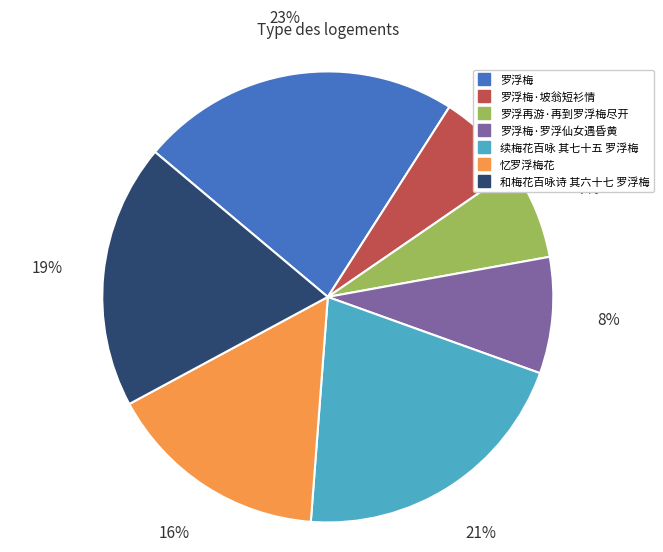

Does any single category account for the majority?

No